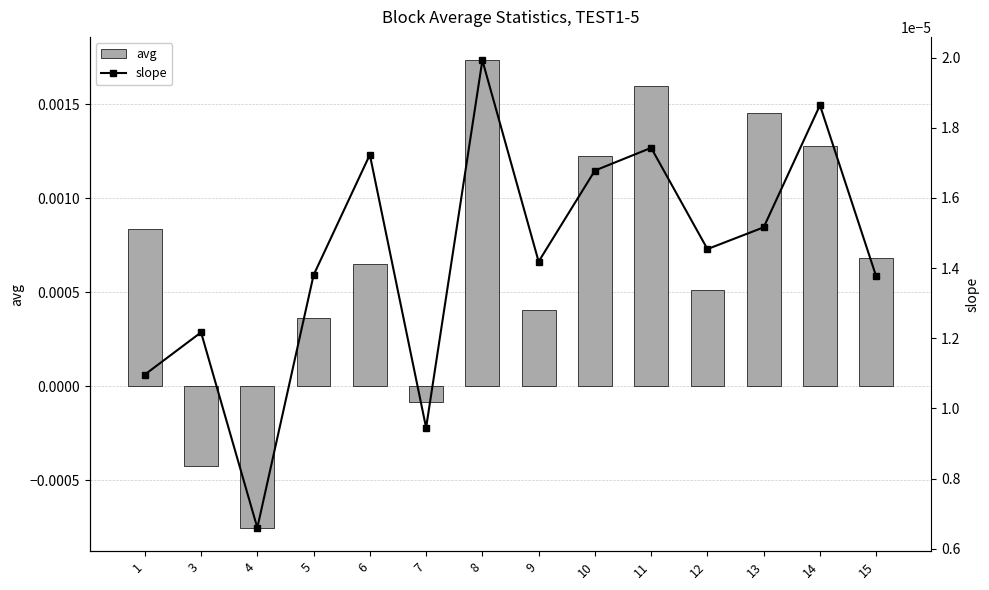

At 9, list the series in order from smallest to largest.

slope, avg